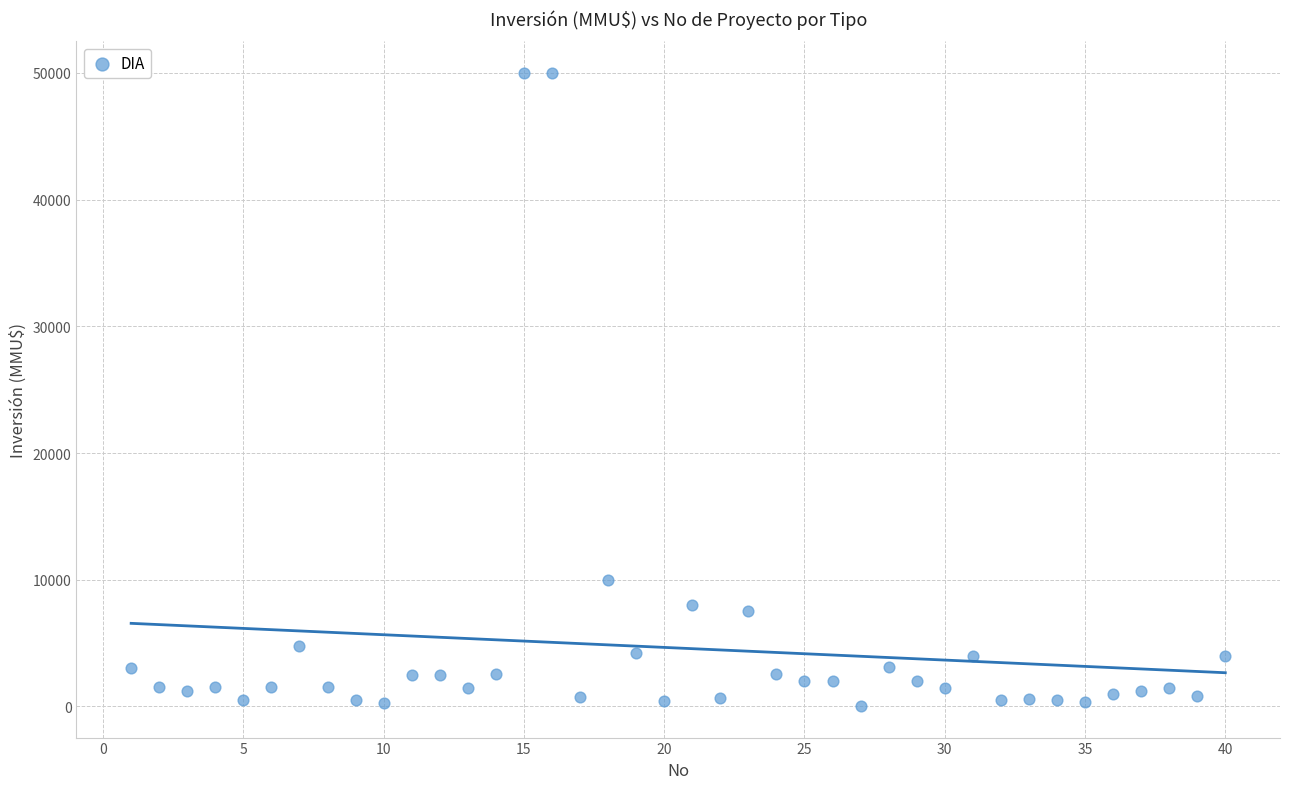

What Y value in the scatter plot is closest to 25019?

10000